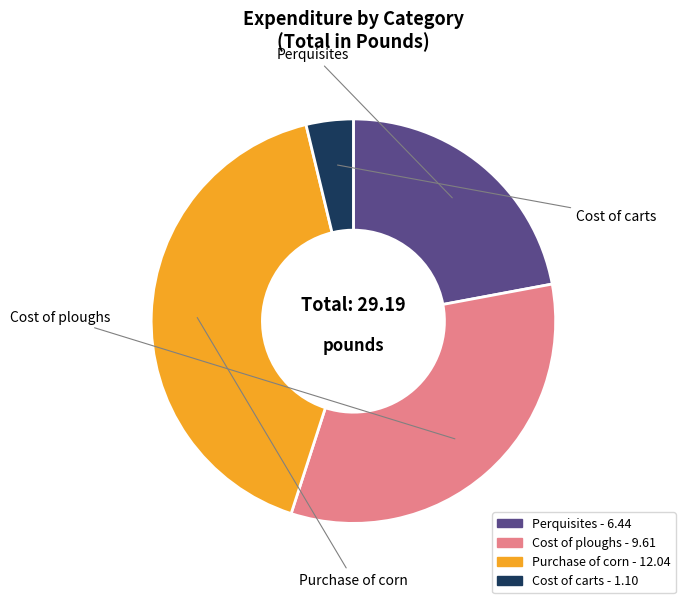

To the nearest percent, what percentage of the pie is Purchase of corn?

41%